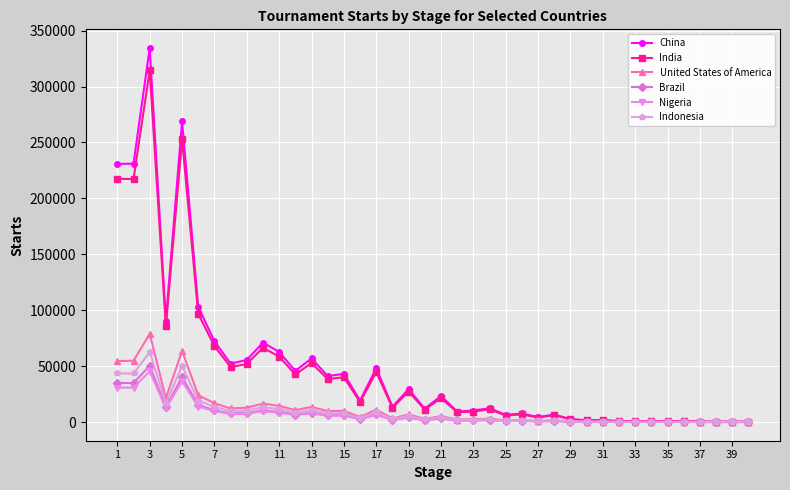

What is the maximum value shown in the chart?

334430